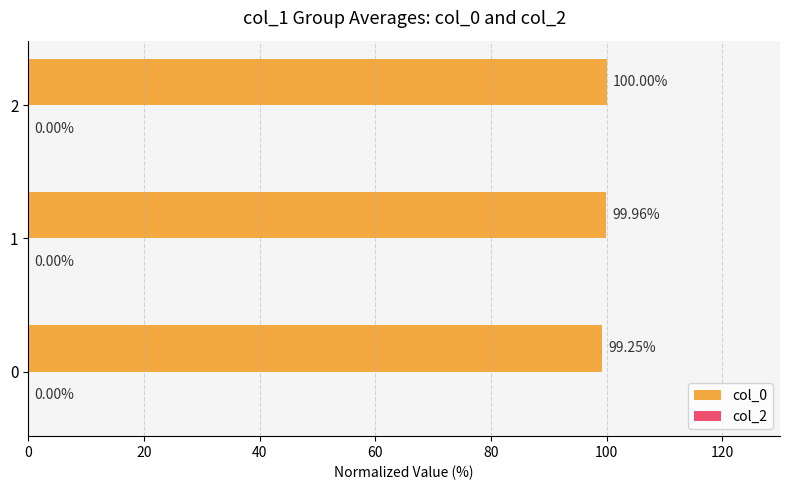

Approximately how many times larger is the value at 2 compared to 0?

1.0